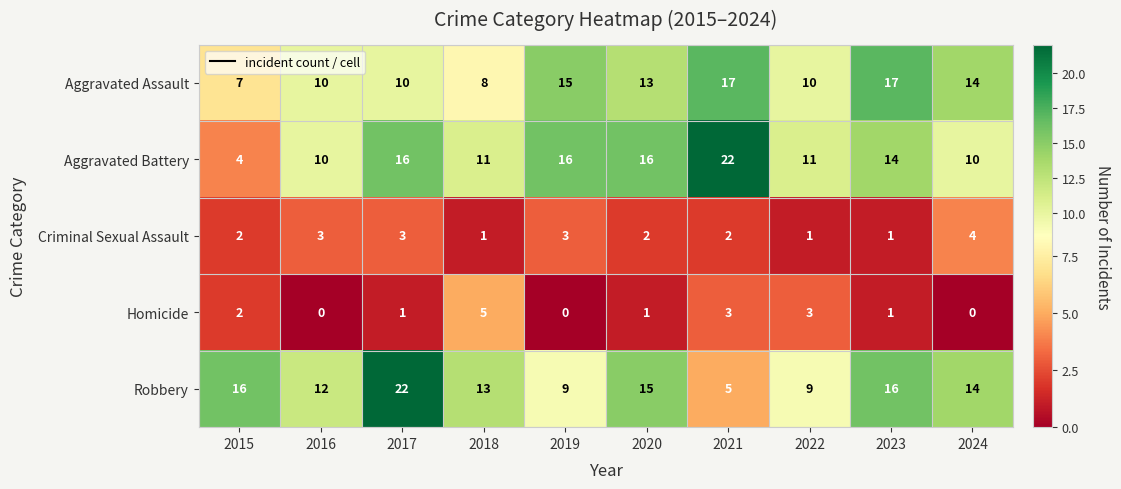

Which series has the widest spread of values?

Aggravated Battery